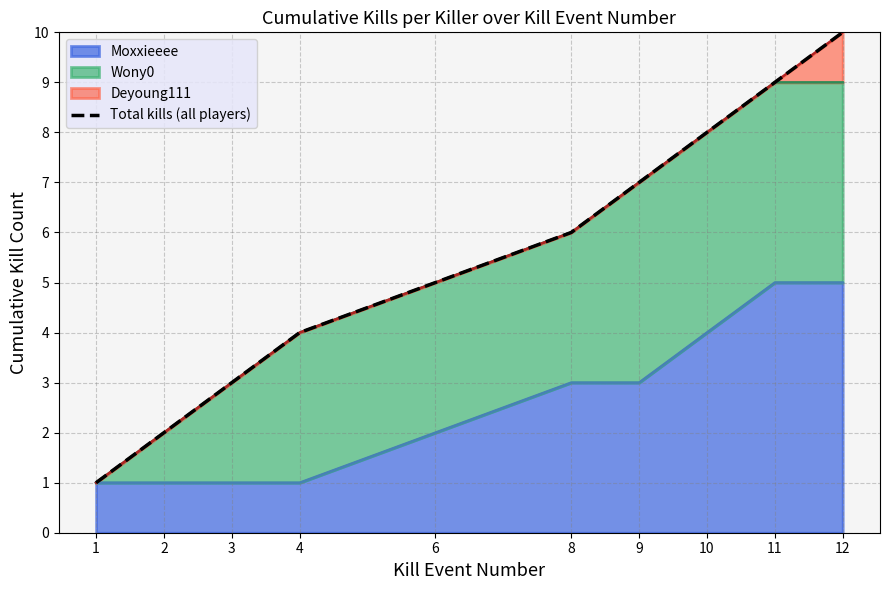

At which category does the chart reach its peak across all series?

12